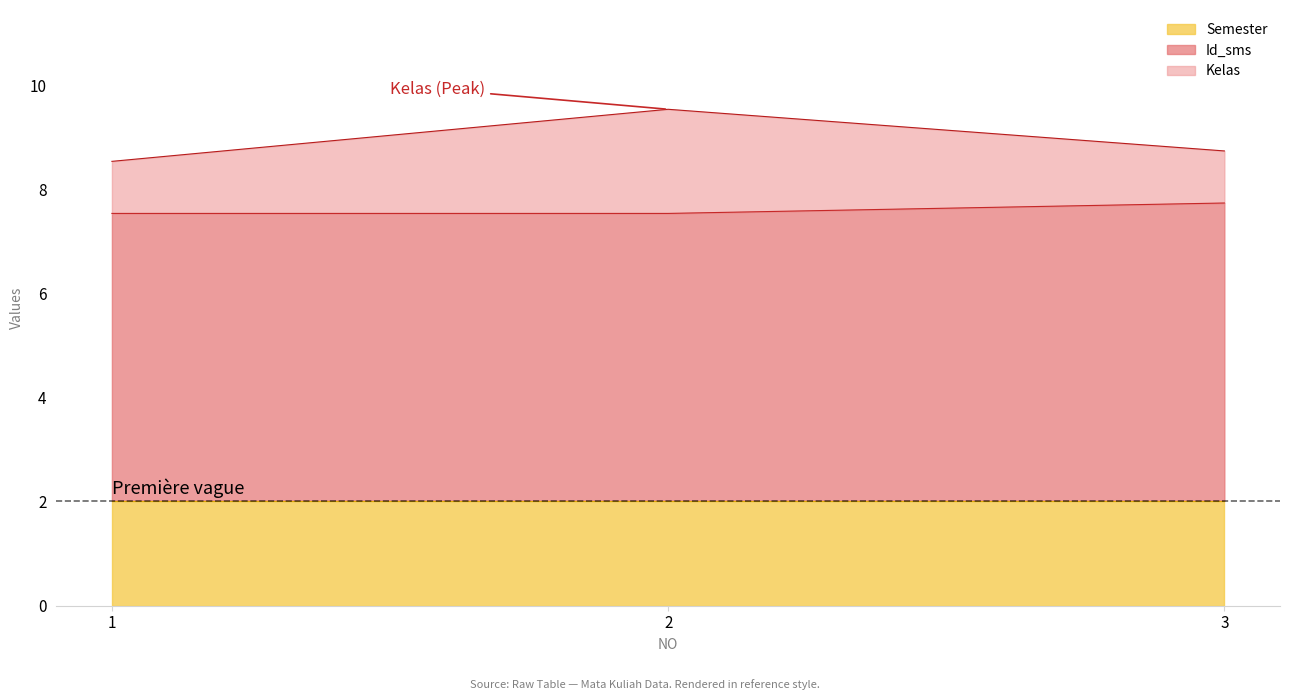

Does the chart have visible grid lines?

No